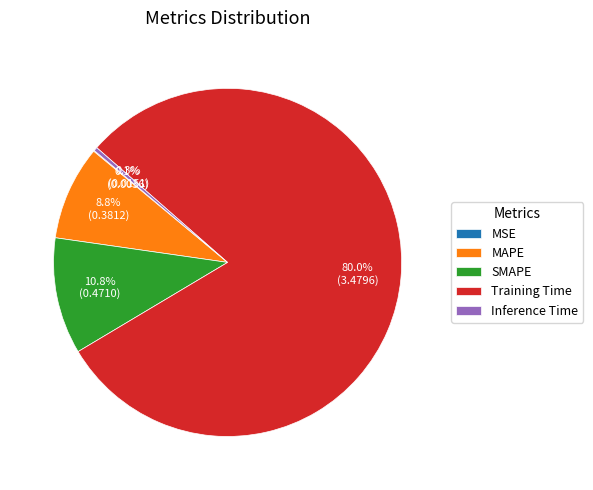

Which category has the biggest portion of the pie?

Training Time